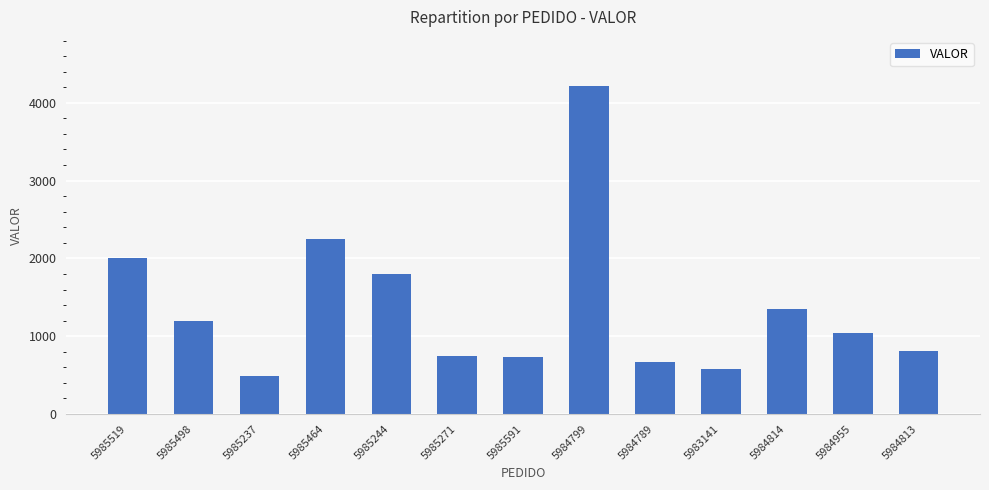

Is it true that the value at 5984789 is 1067.2?

False